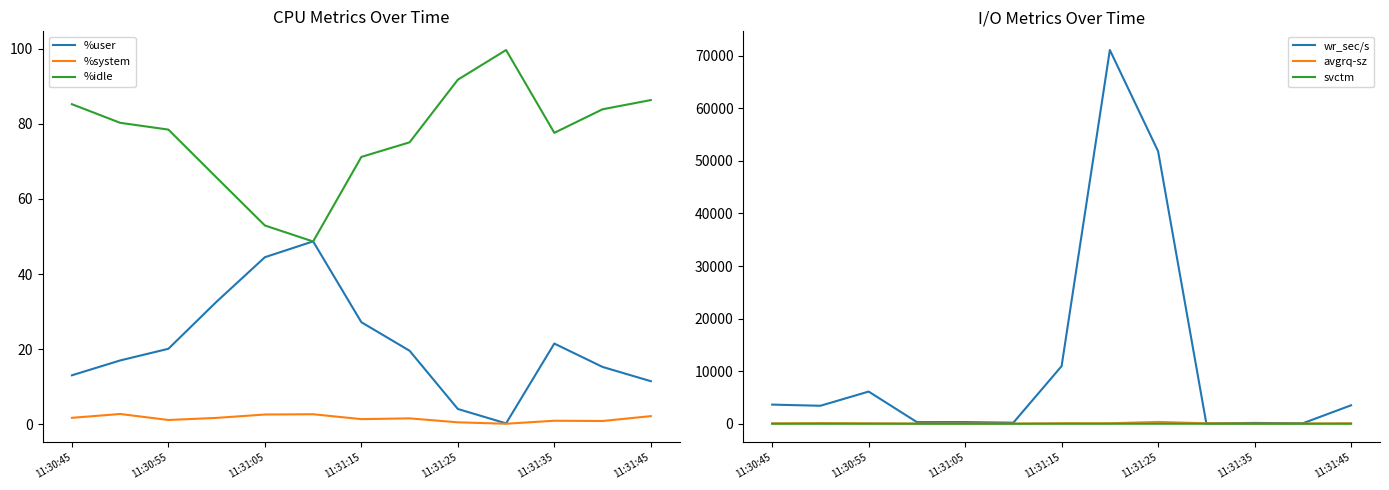

Which series changed the most between 7 and 11?

wr_sec/s